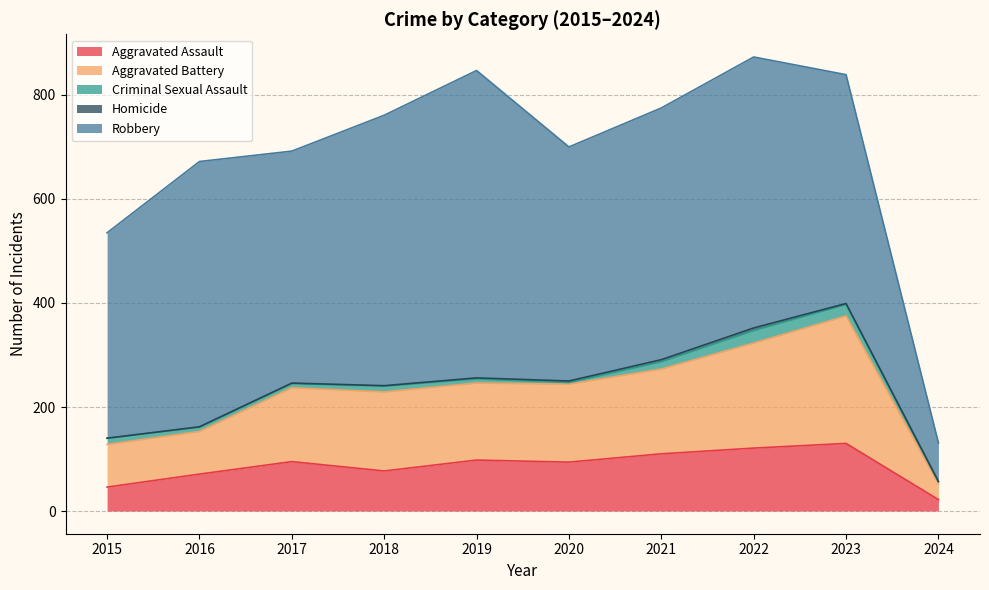

What is the sum of all Robbery values?

4431